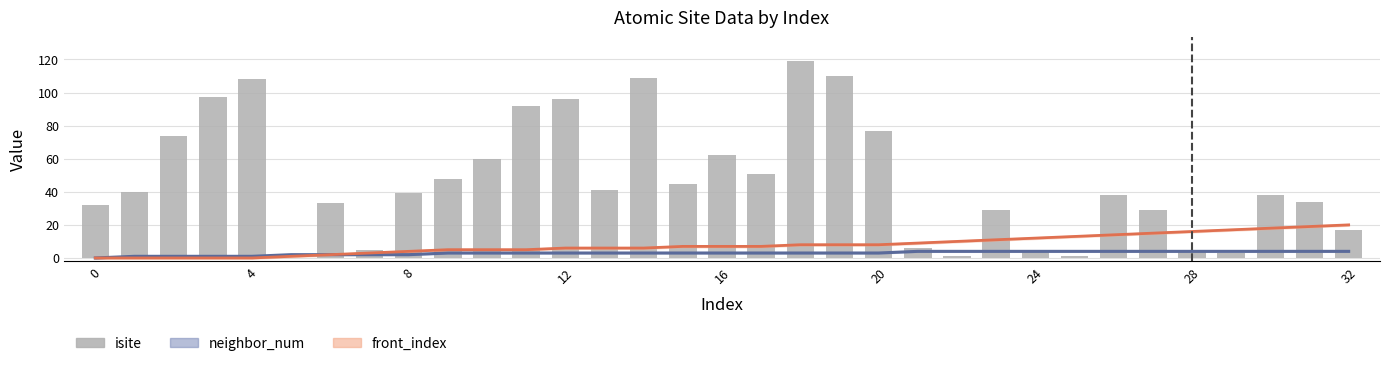

Is it true that the value at 19 is 110?

True